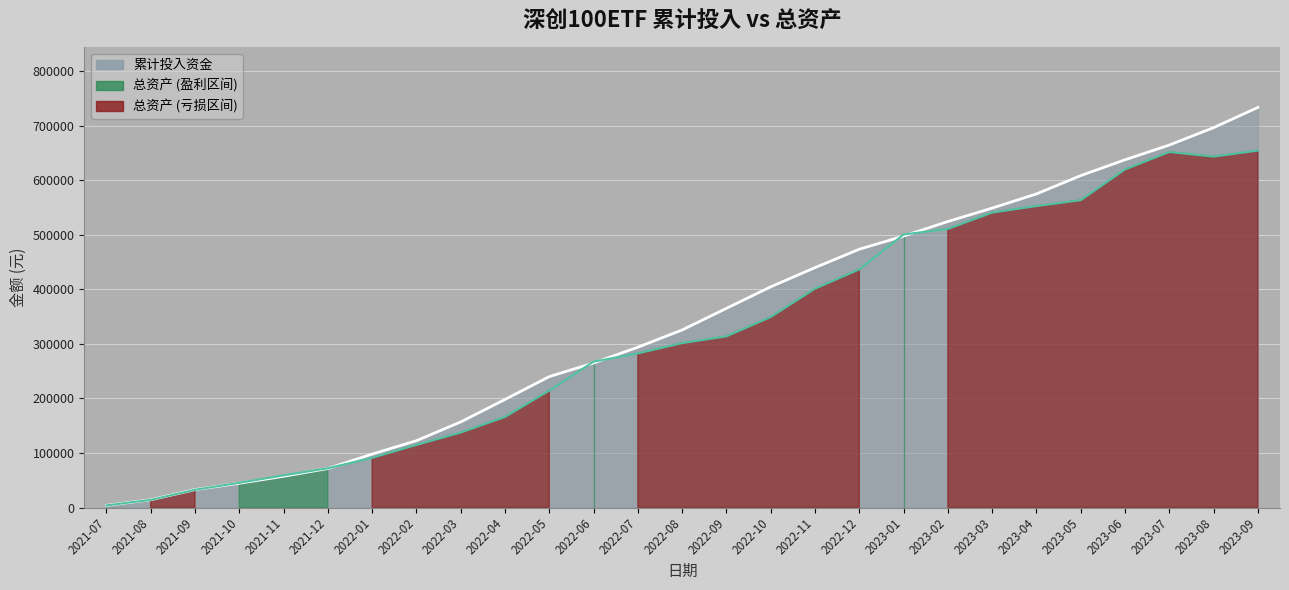

Reading left to right, what are all the values shown in this chart?

累计投入资金: 2021-07=3952.0	2021-08=14161.6	2021-09=32769.3	2021-10=44436.1	2021-11=57255.8	2021-12=71470.2	2022-01=97894.9	2022-02=122460.5	2022-03=156825.7	2022-04=198048.3	2022-05=239958.1	2022-06=264878.3	2022-07=293854.3	2022-08=325443.3	2022-09=365060.5	2022-10=404537.0	2022-11=439721.9	2022-12=473423.7	2023-01=497558.0	2023-02=524214.3	2023-03=548835.0	2023-04=574803.8	2023-05=608395.9	2023-06=637390.8	2023-07=664460.3	2023-08=696265.3	2023-09=733363.8
总资产: 2021-07=3952.0	2021-08=14004.4	2021-09=32539.7	2021-10=45290.0	2021-11=58930.7	2021-12=72037.6	2022-01=91127.8	2022-02=114772.9	2022-03=137426.6	2022-04=165982.4	2022-05=214356.0	2022-06=267397.8	2022-07=282450.2	2022-08=301344.8	2022-09=313781.9	2022-10=349200.9	2022-11=401159.6	2022-12=436532.9	2023-01=500516.7	2023-02=510679.4	2023-03=540654.6	2023-04=552598.6	2023-05=563380.4	2023-06=619761.8	2023-07=651756.5	2023-08=643308.5	2023-09=654278.3